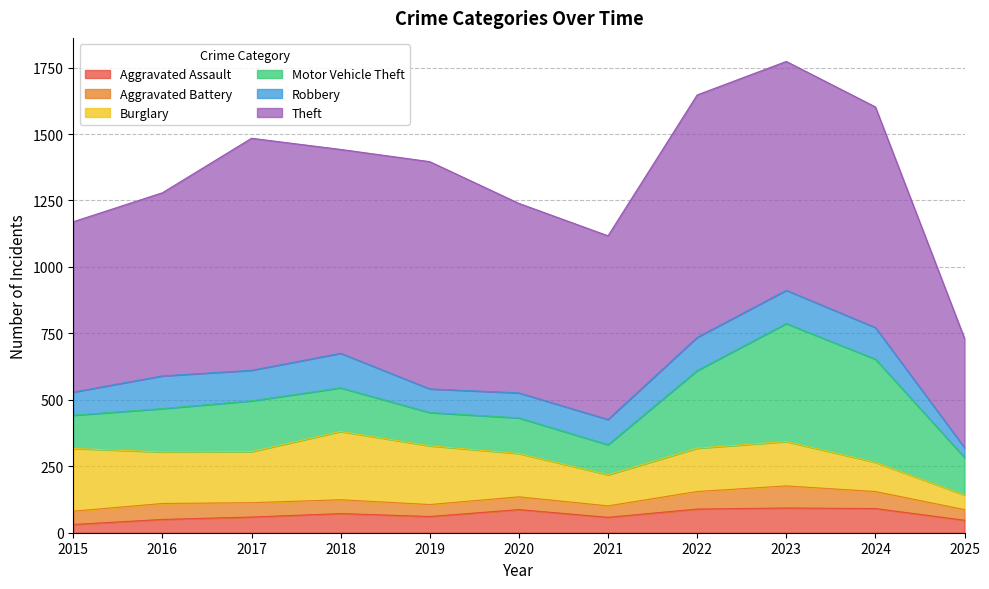

Does the chart display data point markers on the line(s)?

No